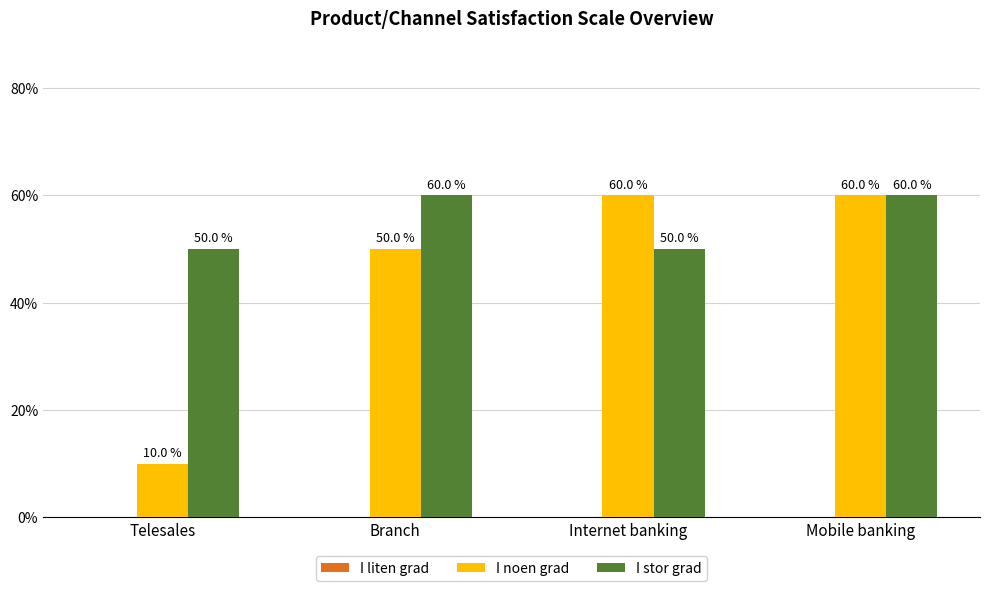

What is the difference between the highest and lowest values at Branch?

10